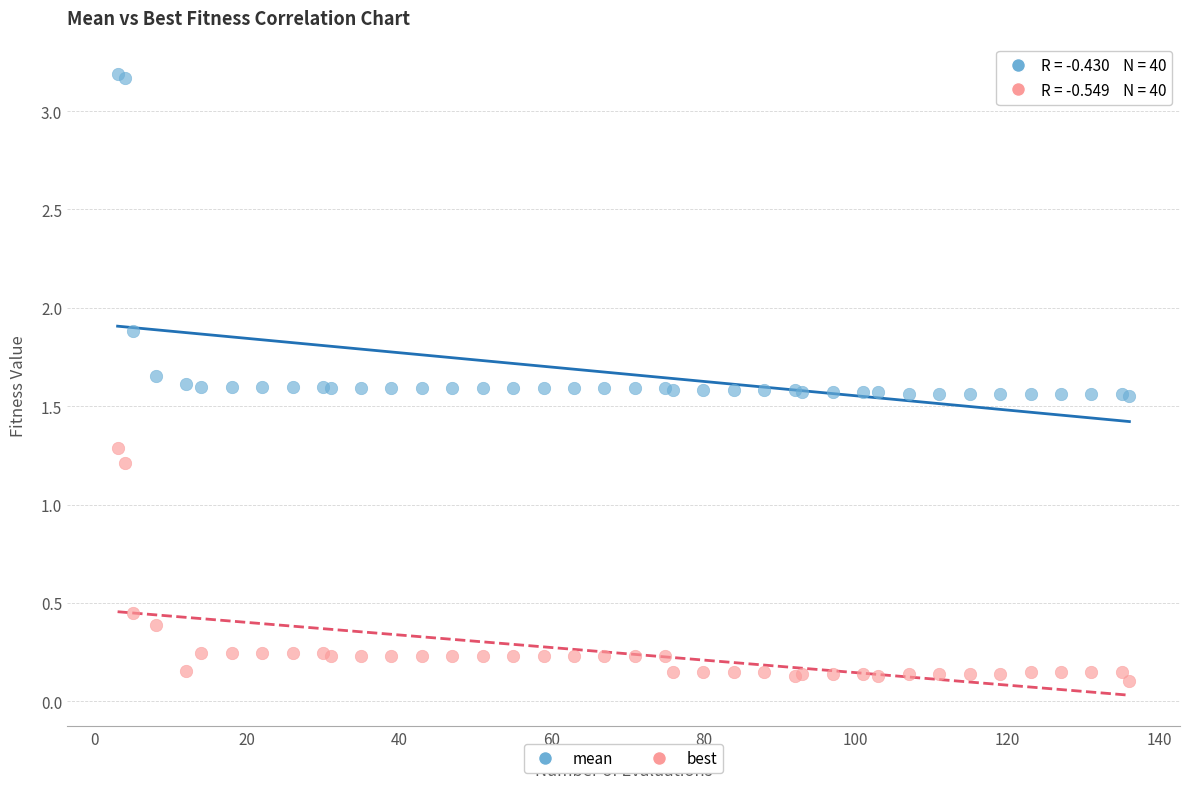

Which series reaches the minimum Y coordinate?

best